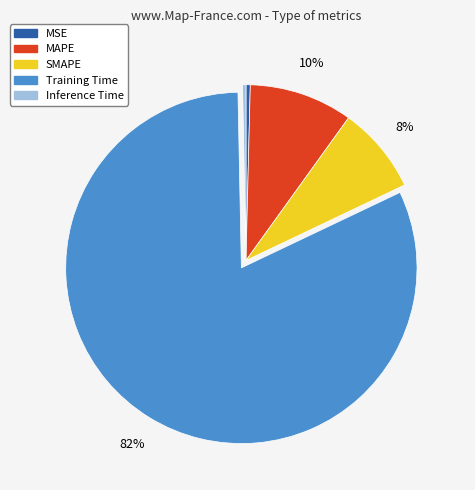

To the nearest percent, what percentage of the pie is MAPE?

10%